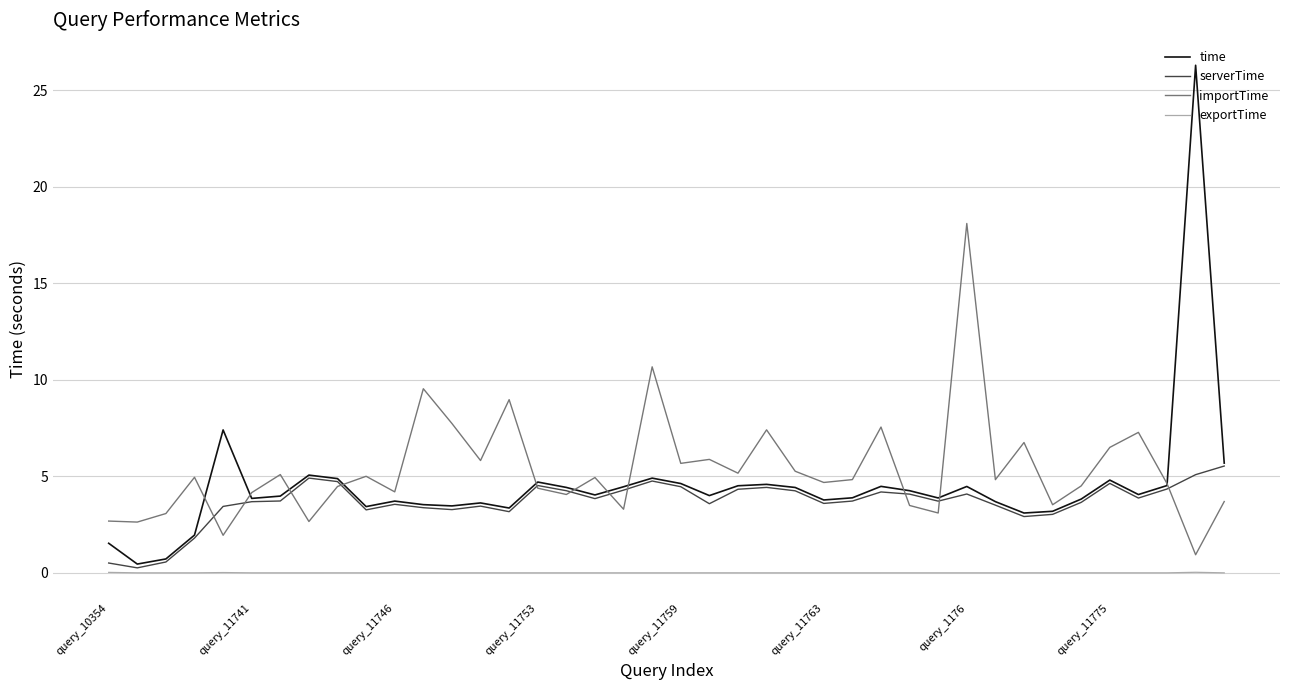

Which series has the largest range (max minus min)?

time